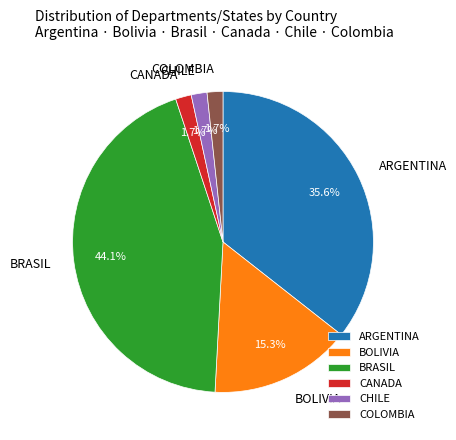

Count the number of slices in the pie.

6